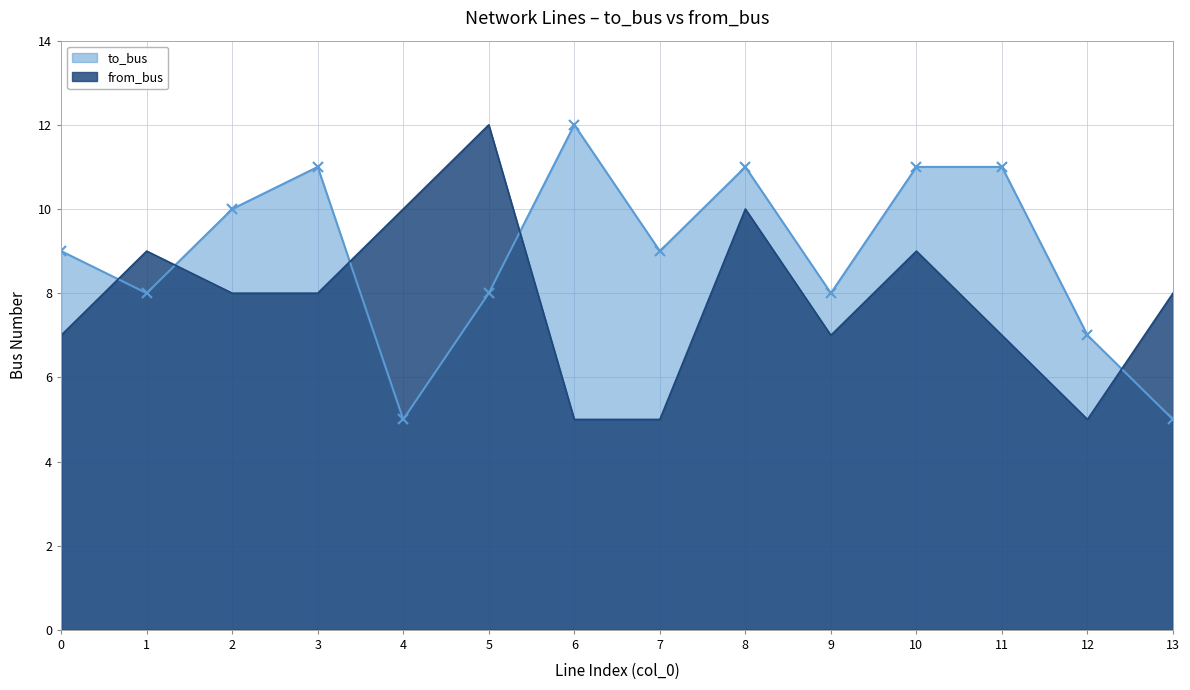

What is the minimum value shown in the chart?

5